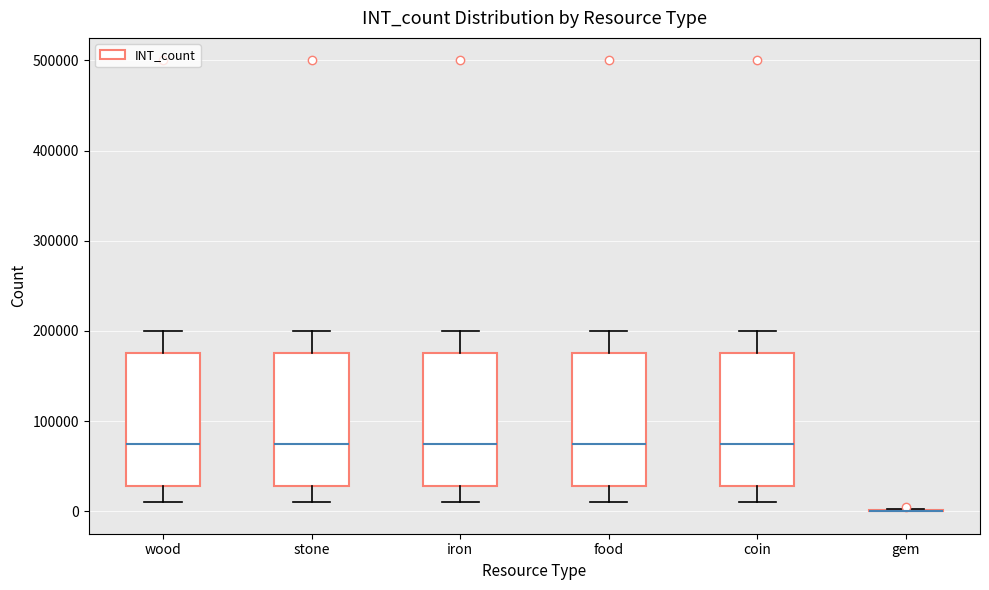

Where does the upper whisker of the box for food end on the y-axis? The values are not printed on the chart, so give them approximately, as read against the axis.

200000